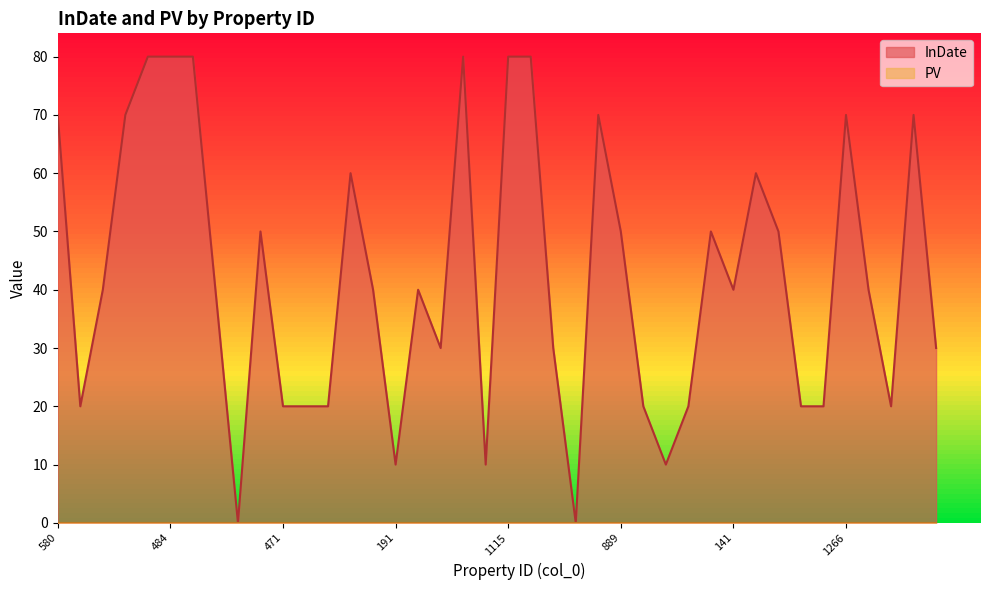

Between 1266 and 997, which is larger?

1266